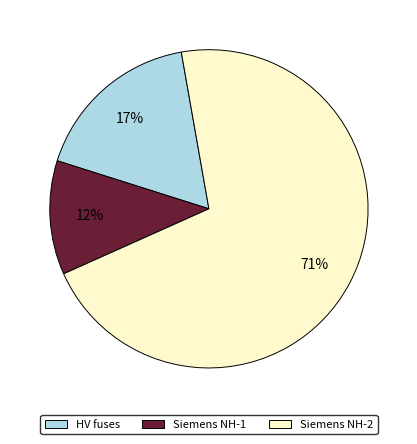

To the nearest percent, what is the difference between the largest and smallest slice percentages?

59%